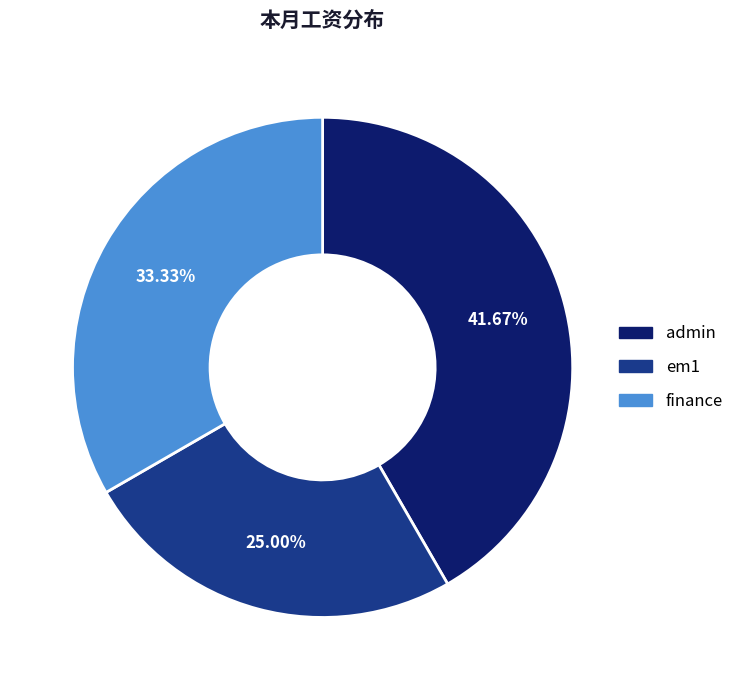

Is it true that em1 is 34% of the pie?

False